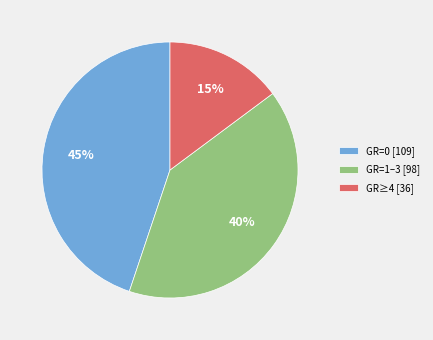

Rank the categories by value from highest to lowest.

GR=0 [109], GR=1–3 [98], GR≥4 [36]